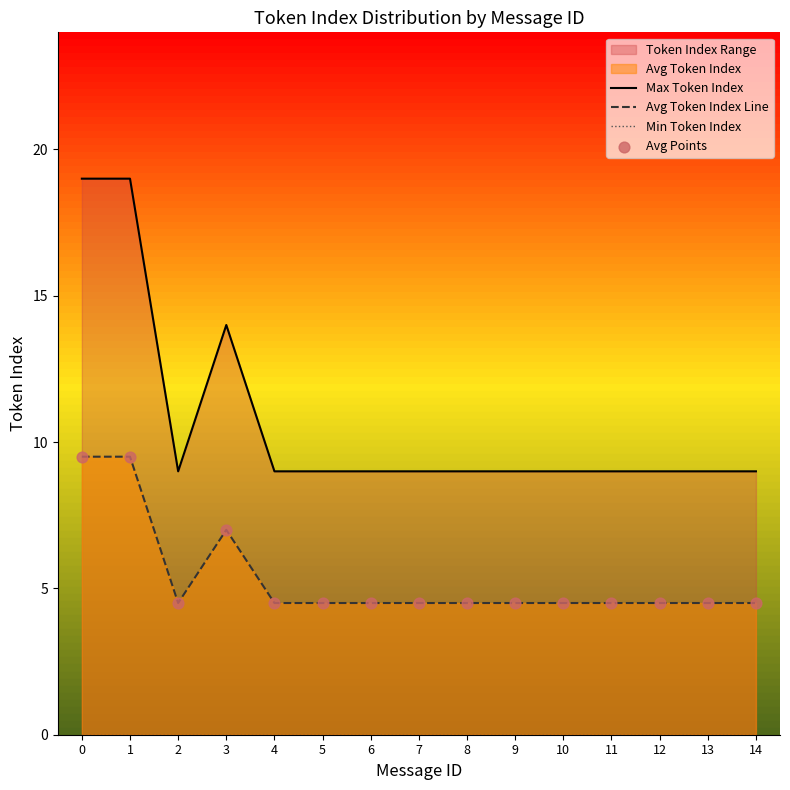

Which series has the largest Y range (max minus min)?

Max Token Index